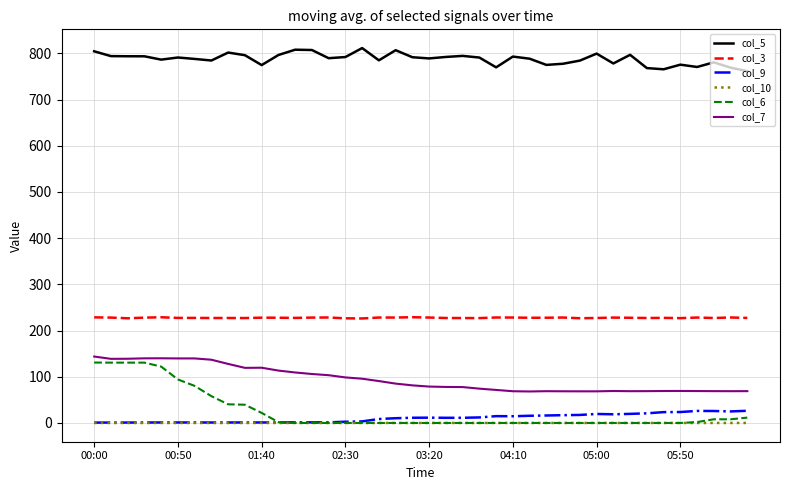

Does the chart display data point markers on the line(s)?

No